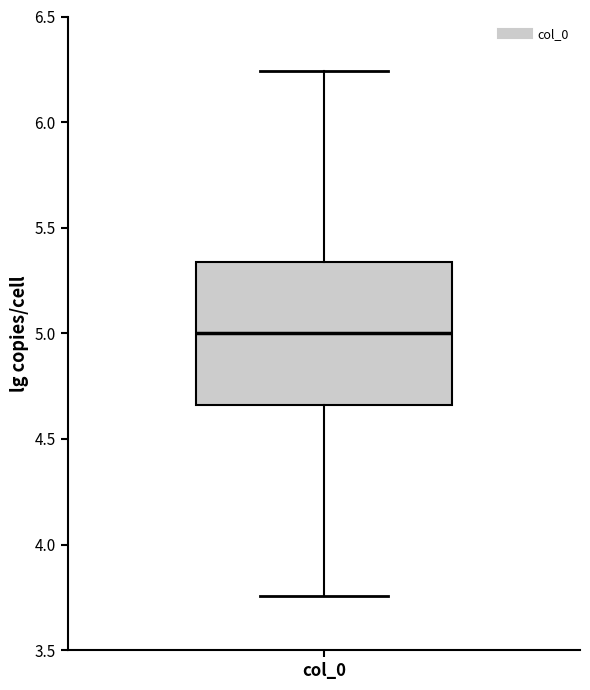

Read this box plot against the y-axis: the position of the median line, the range covered by the box, and the ends of both whiskers. The values are not printed on the chart, so give them approximately, as read against the axis.

median 5.00, box 4.65 to 5.35, whiskers 3.75 to 6.25